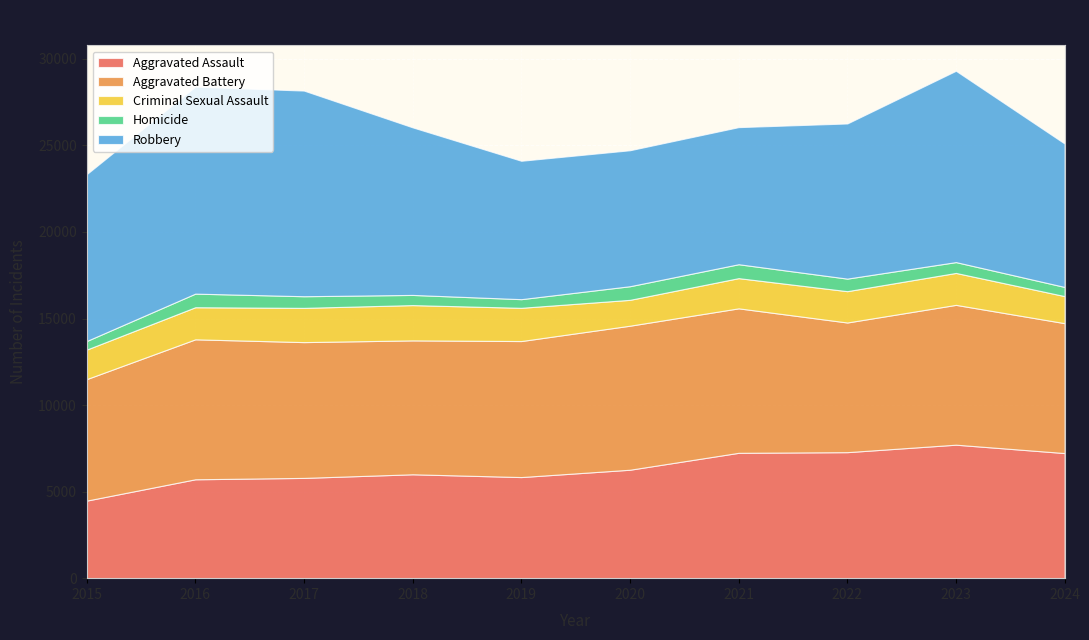

Between 2022 and 2015, which is larger?

2022